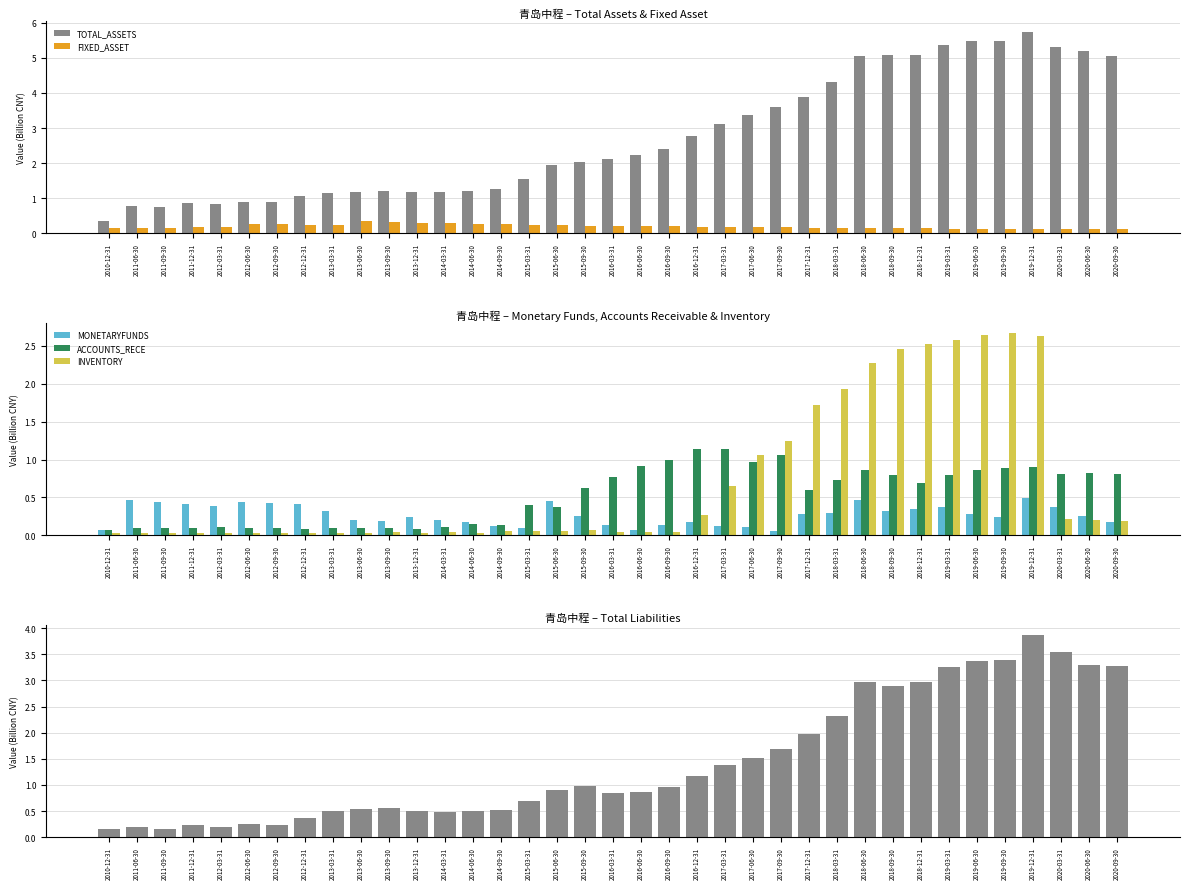

Rank the categories by ACCOUNTS_RECE value from highest to lowest.

2016-12-31, 2017-03-31, 2017-09-30, 2016-09-30, 2017-06-30, 2016-06-30, 2019-12-31, 2019-09-30, 2019-06-30, 2018-06-30, 2020-06-30, 2020-03-31, 2020-09-30, 2019-03-31, 2018-09-30, 2016-03-31, 2018-03-31, 2018-12-31, 2015-09-30, 2017-12-31, 2015-03-31, 2015-06-30, 2014-06-30, 2014-09-30, 2014-03-31, 2012-03-31, 2013-09-30, 2013-03-31, 2012-06-30, 2013-06-30, 2011-12-31, 2012-09-30, 2011-09-30, 2011-06-30, 2013-12-31, 2012-12-31, 2010-12-31